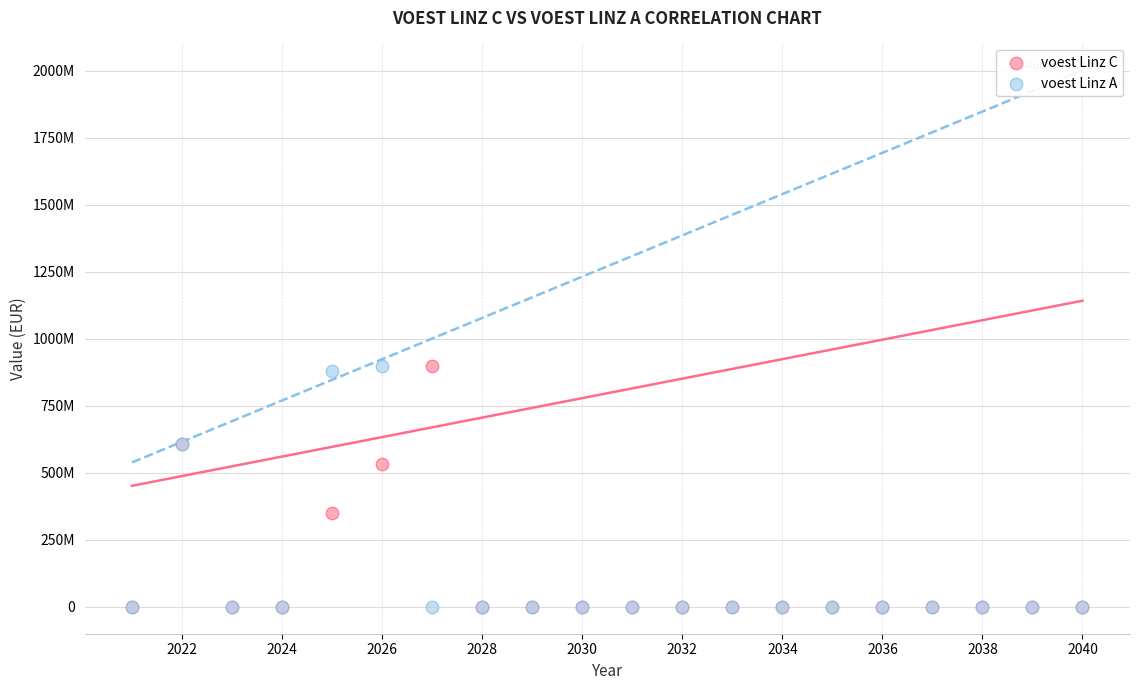

What are all the series names shown in the legend?

voest Linz C, voest Linz A